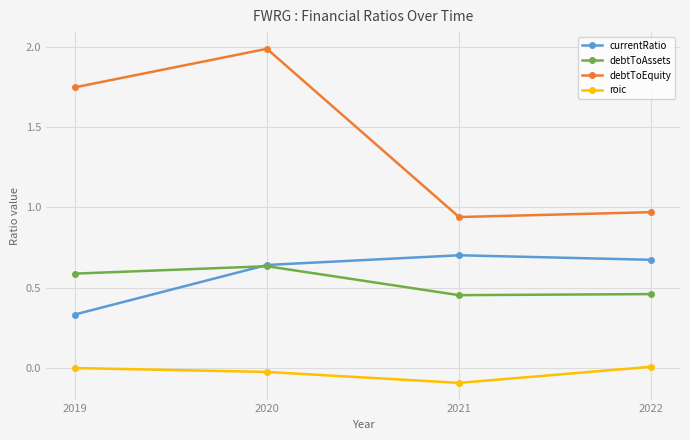

At which category is the sum across all series the highest?

2020